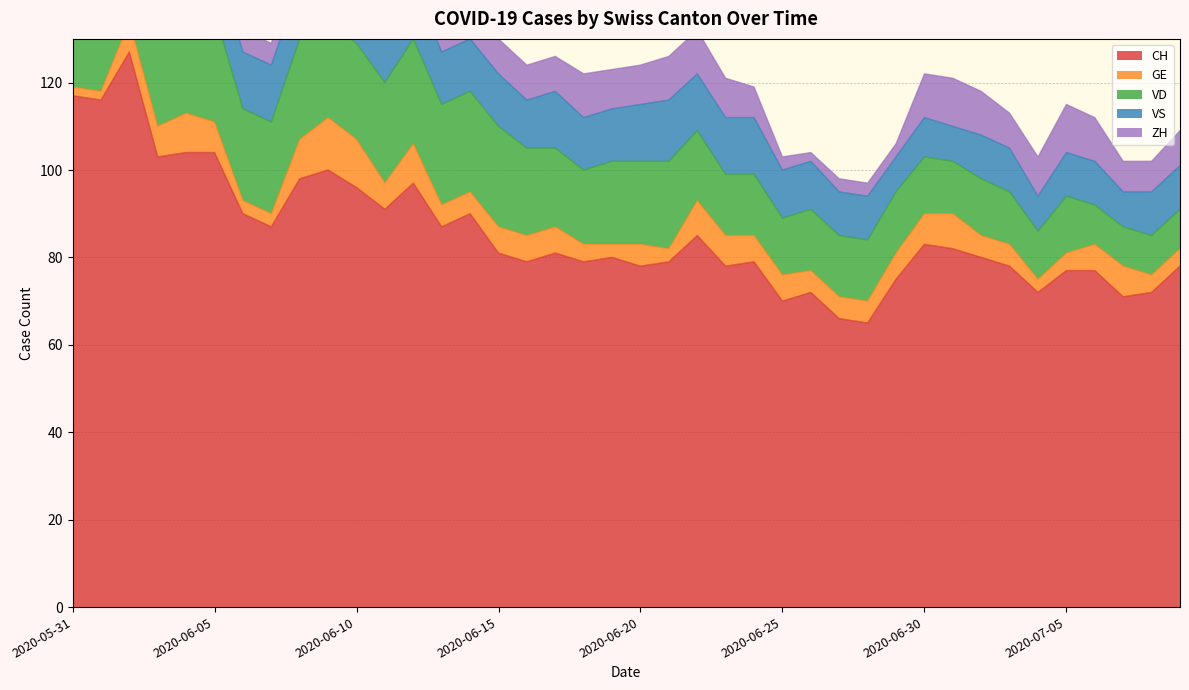

Does the chart have visible grid lines?

Yes